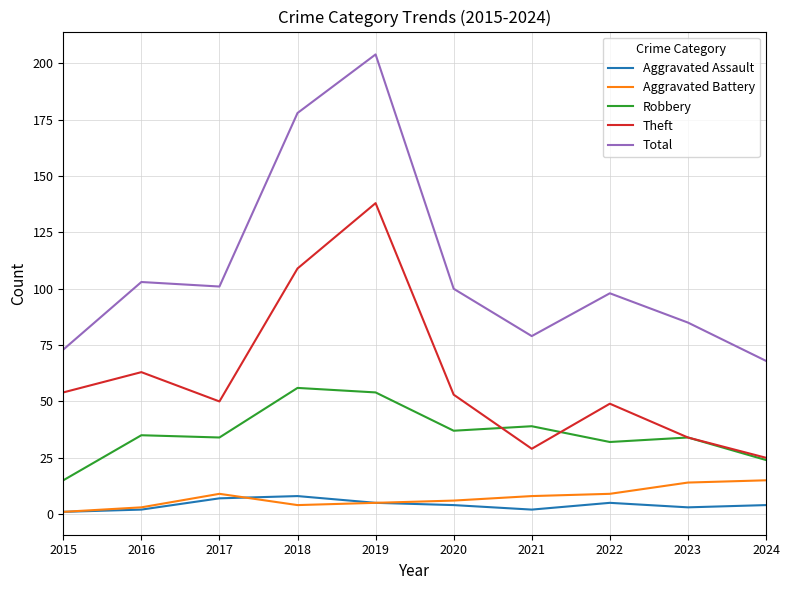

What is the difference between the highest and lowest values at 2019?

199